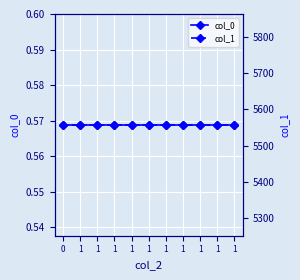

Read the col_0 value at 0.

0.6